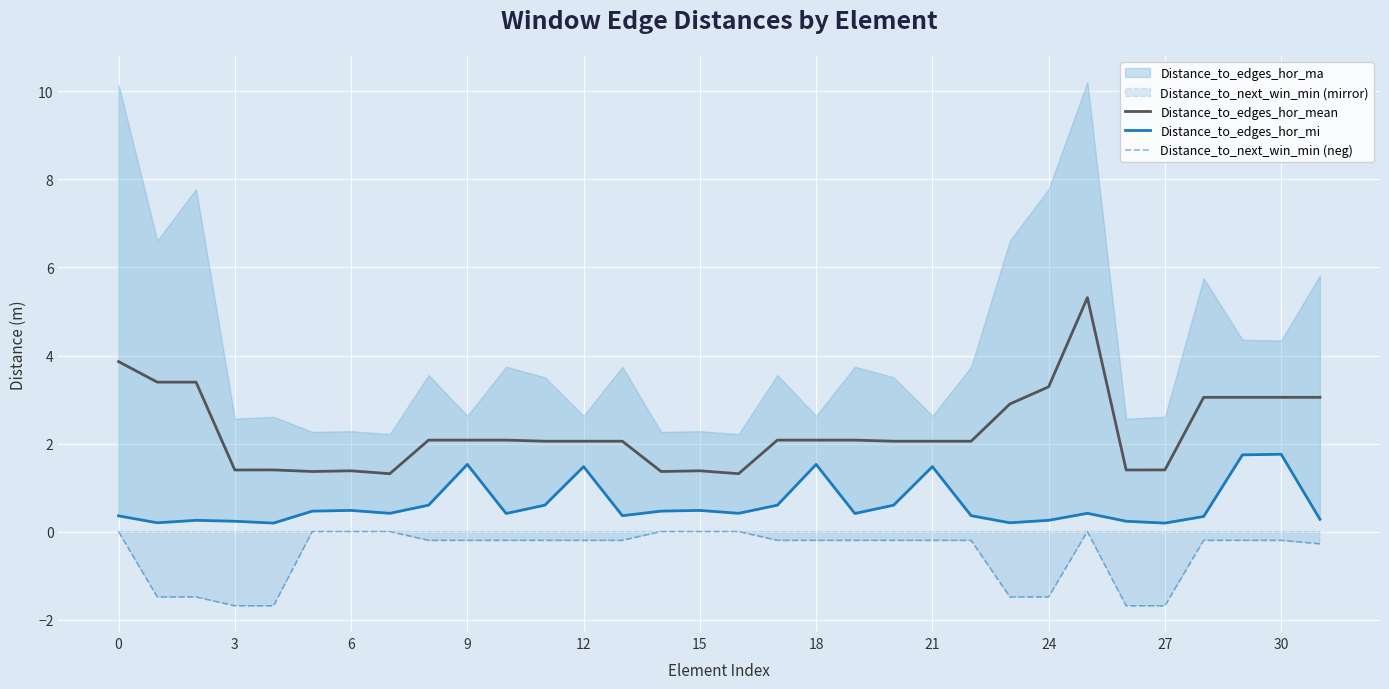

How many lines are shown in the chart?

3